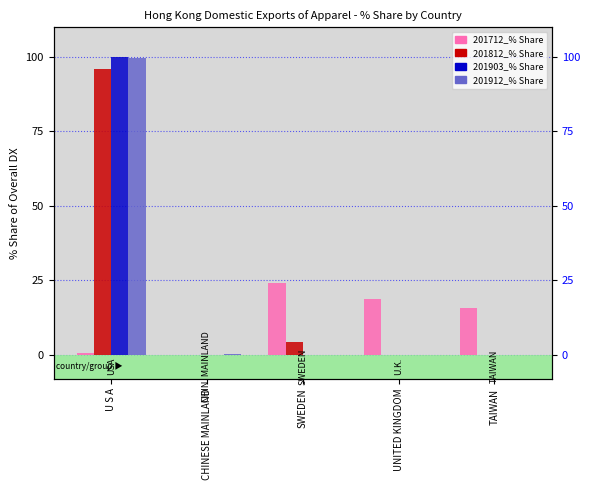

At which label does 201912_% Share reach its minimum?

SWEDEN